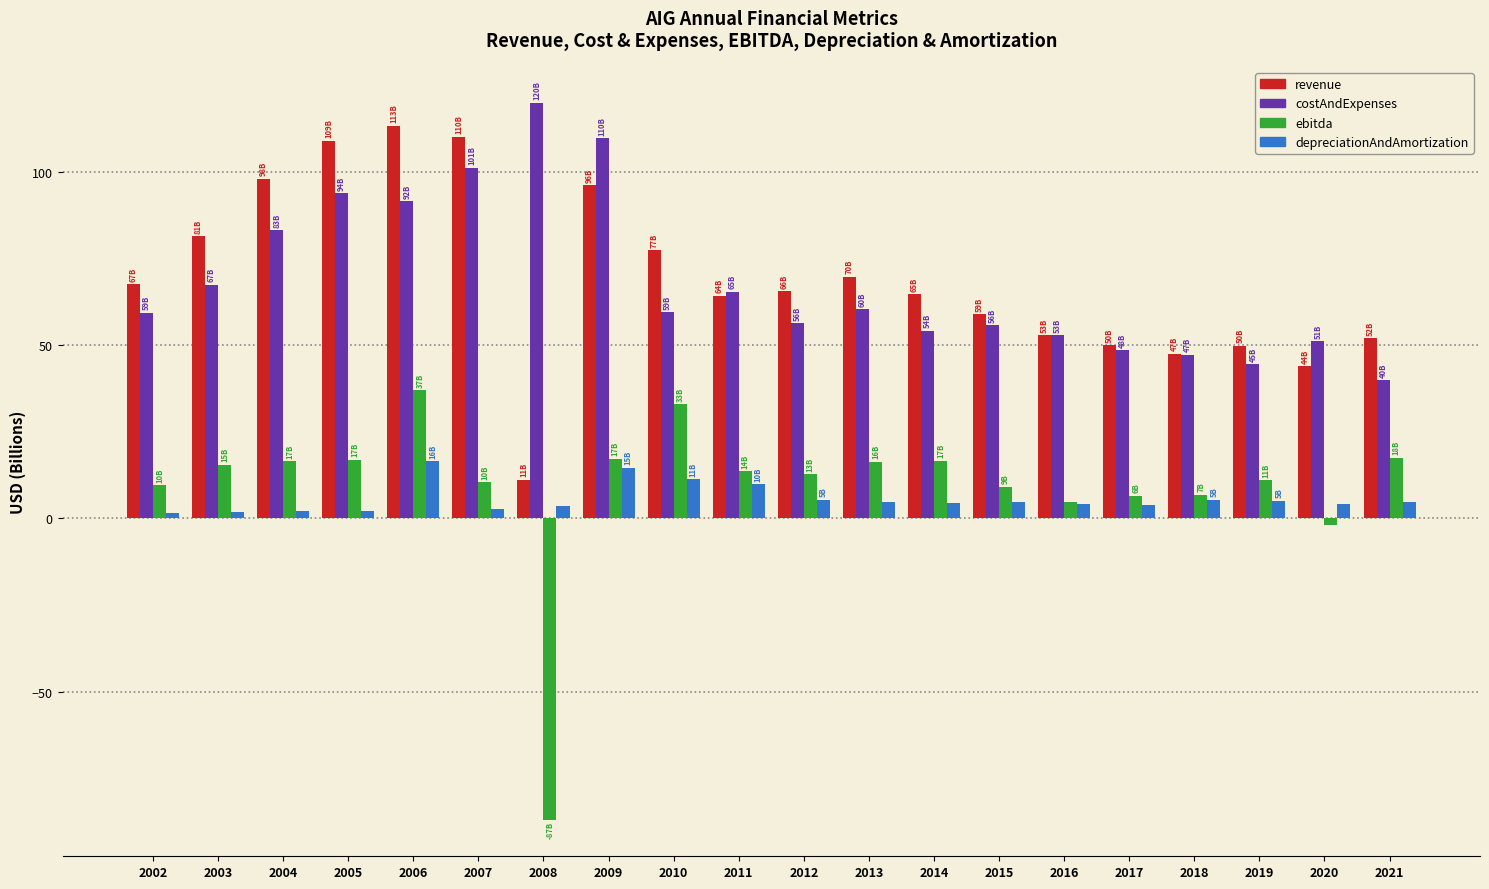

What is the maximum value shown in the chart?

119.9